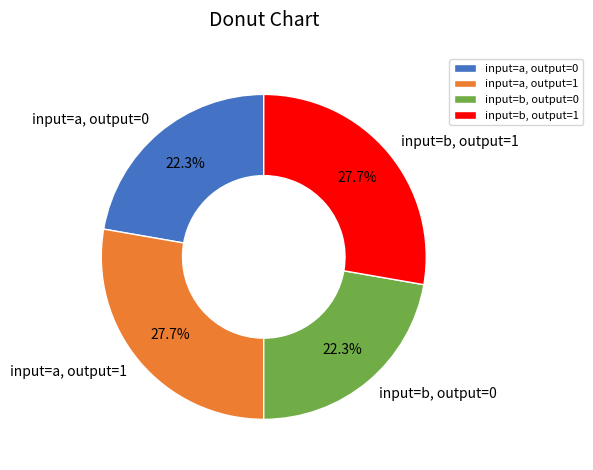

Does any single category account for the majority?

No